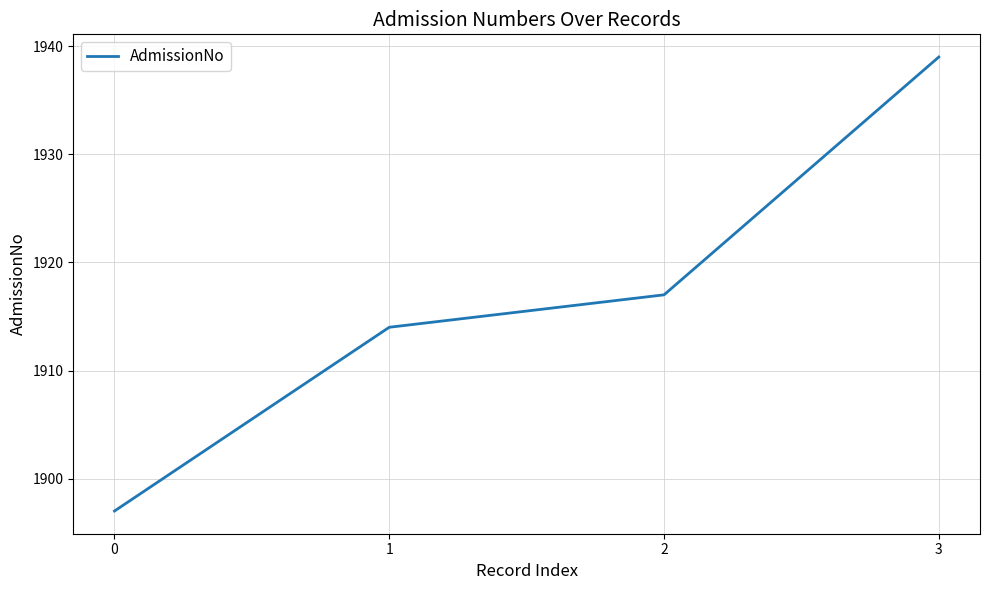

Count the number of categories in the chart.

4